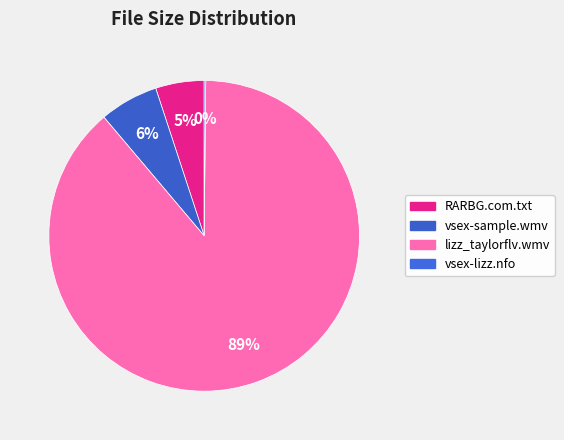

How many slices are in this pie chart?

4